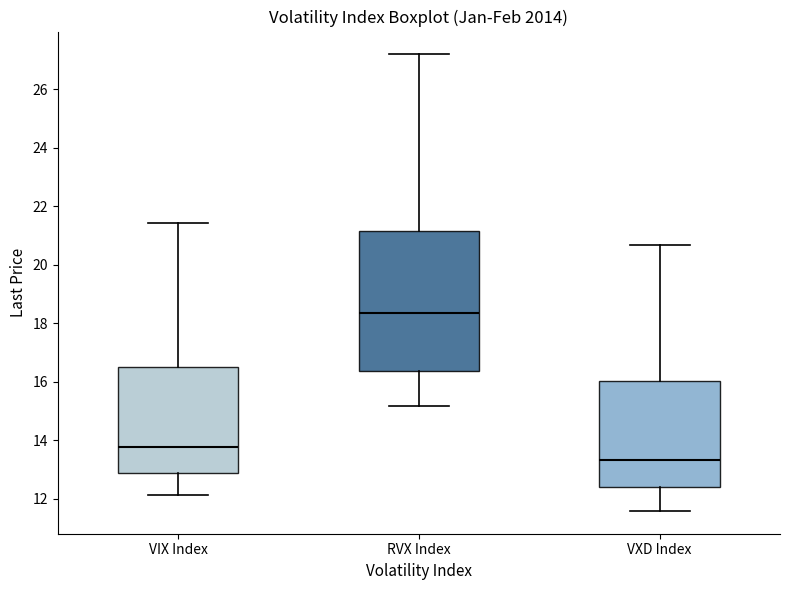

Where is the upper edge of the box for VIX Index on the y-axis? The values are not printed on the chart, so give them approximately, as read against the axis.

16.6